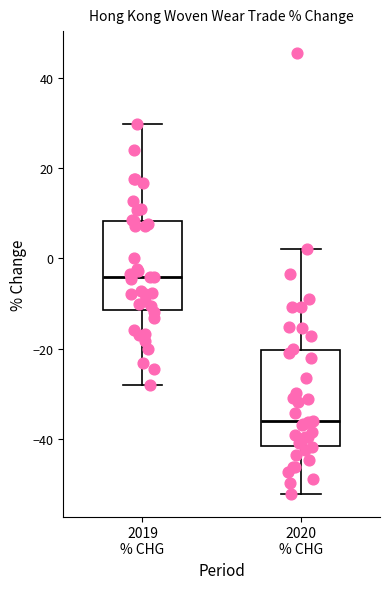

Reading left to right, read every box against the y-axis: the position of its median line, the range the box covers, and the ends of its whiskers. The values are not printed on the chart, so give them approximately, as read against the axis.

2019 % CHG: median -4, box -12 to 8, whiskers -28 to 30
2020 % CHG: median -36, box -42 to -20, whiskers -52 to 2